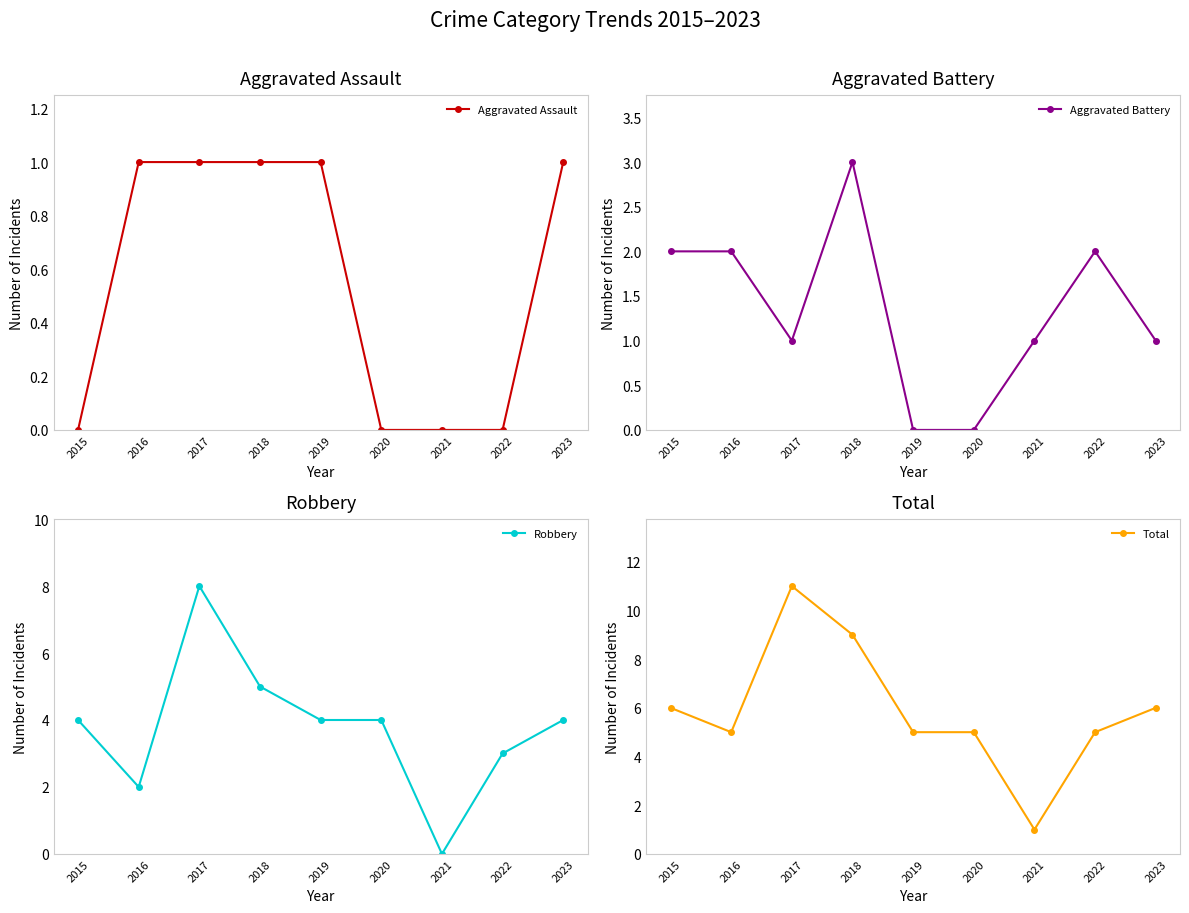

Is it true that Total equals 5 at 2016?

True